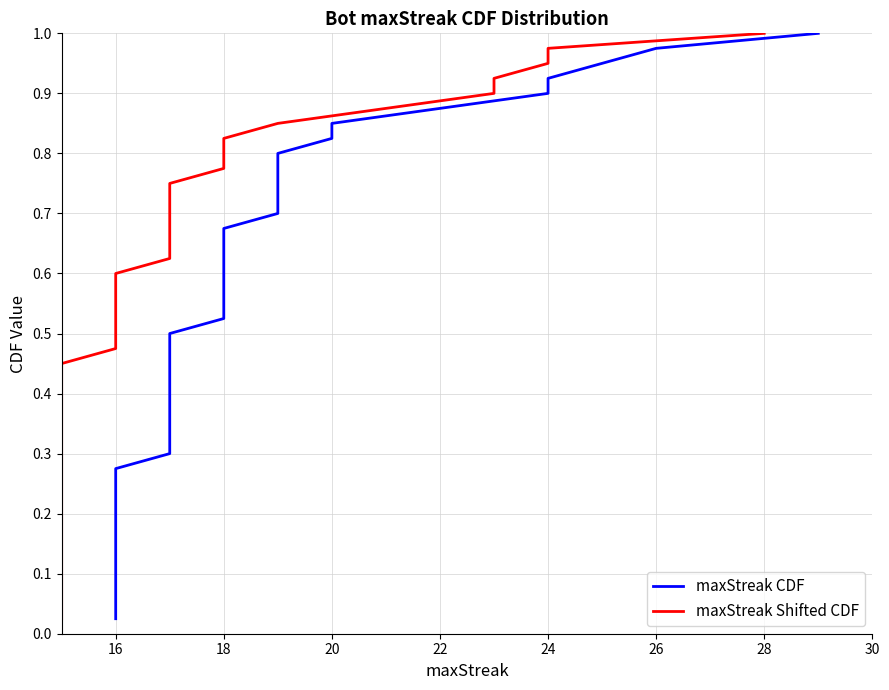

True or false: maxStreak Shifted CDF has a value of 1.4 at 37.

False